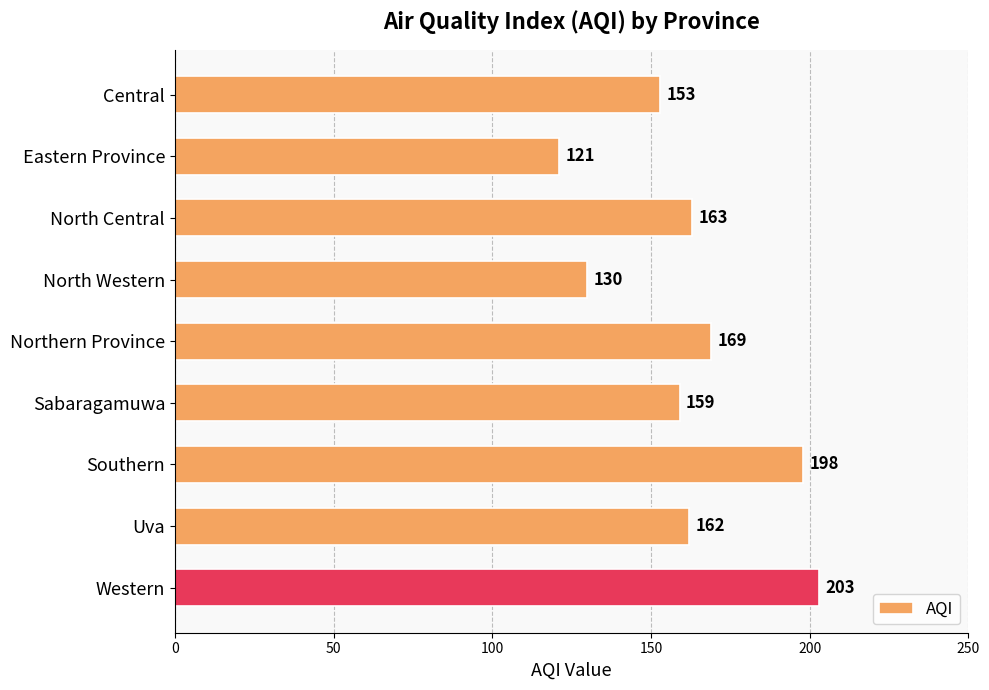

Which label corresponds to the largest value in the chart?

Western